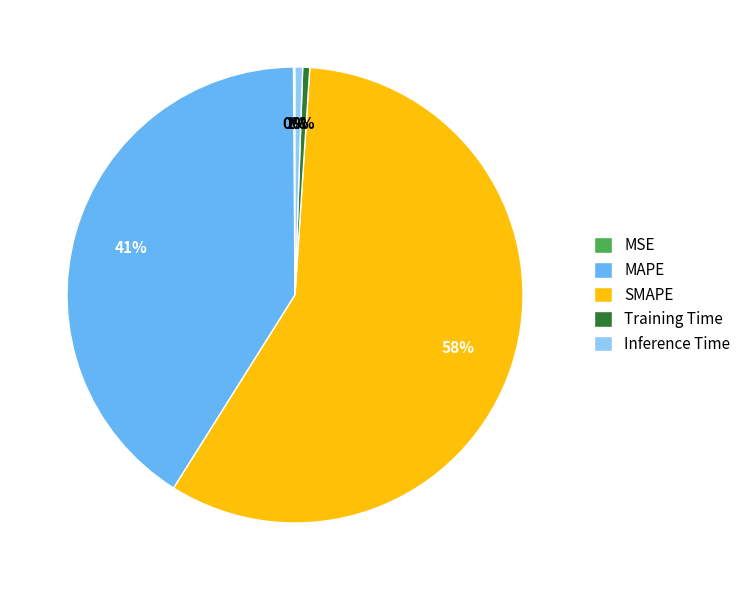

Which category has the biggest portion of the pie?

SMAPE